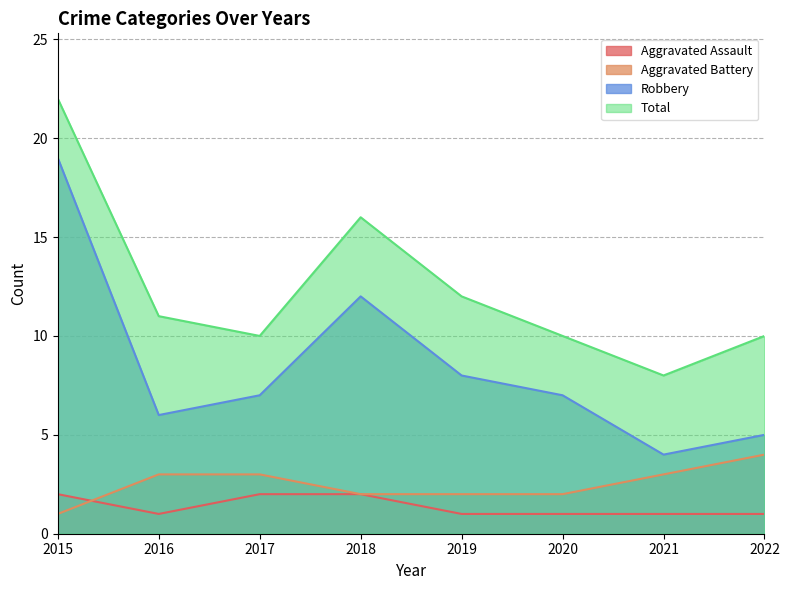

How many categories are shown in the chart?

8